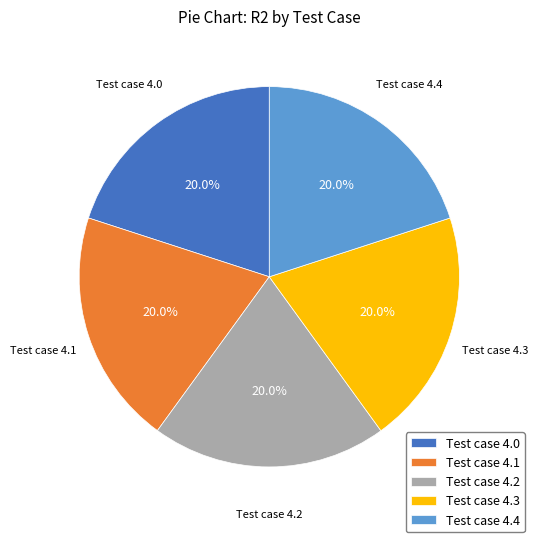

What percentage do Test case 4.3 and Test case 4.4 together represent?

40.0%